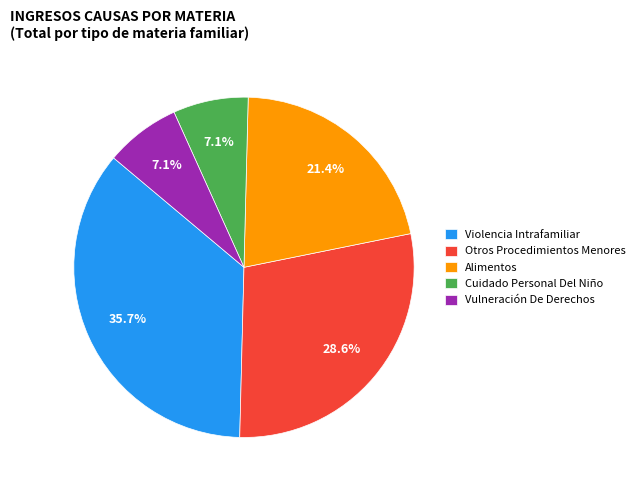

What portion of the pie excludes Vulneración De Derechos?

92.9%